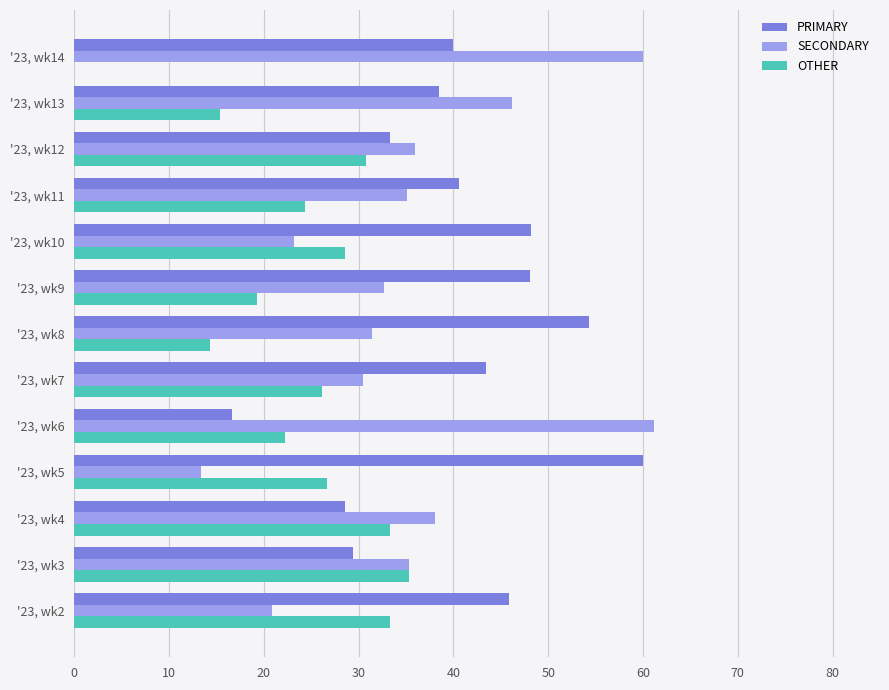

Is the value of SECONDARY at '23, wk11 greater than the value of PRIMARY at '23, wk8?

No